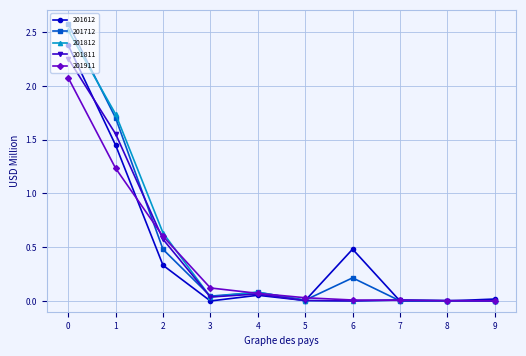

What is the total value across all series at 2?

2.6